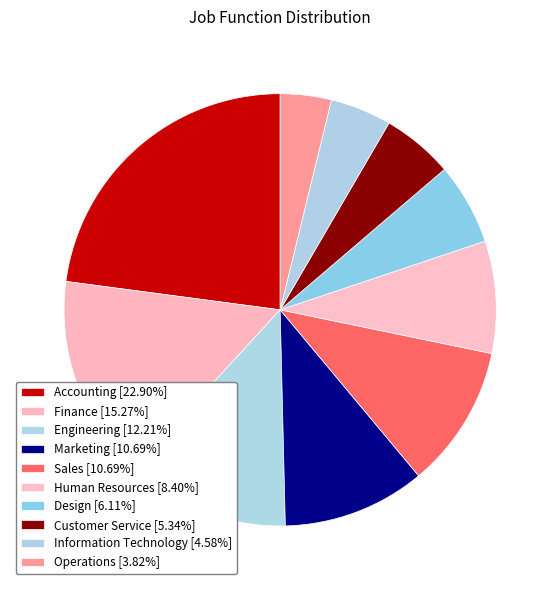

Is there any slice that represents more than half of the pie?

No